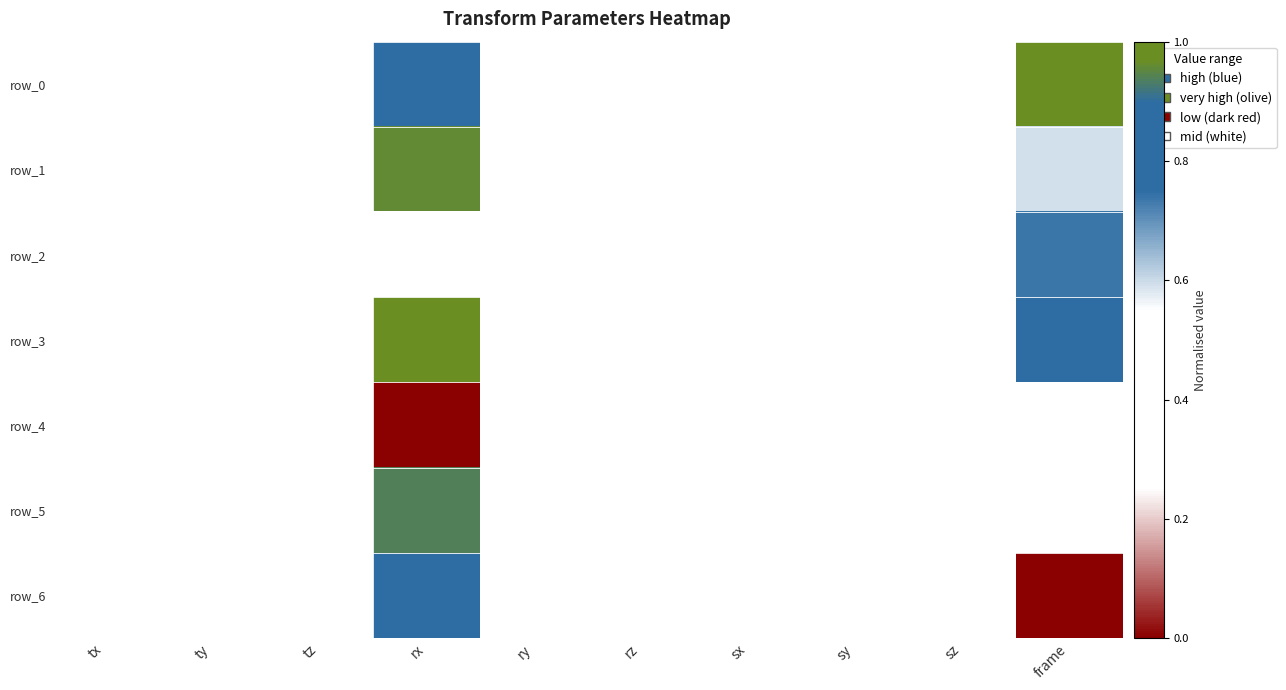

What is the maximum value for row_3?

1.0